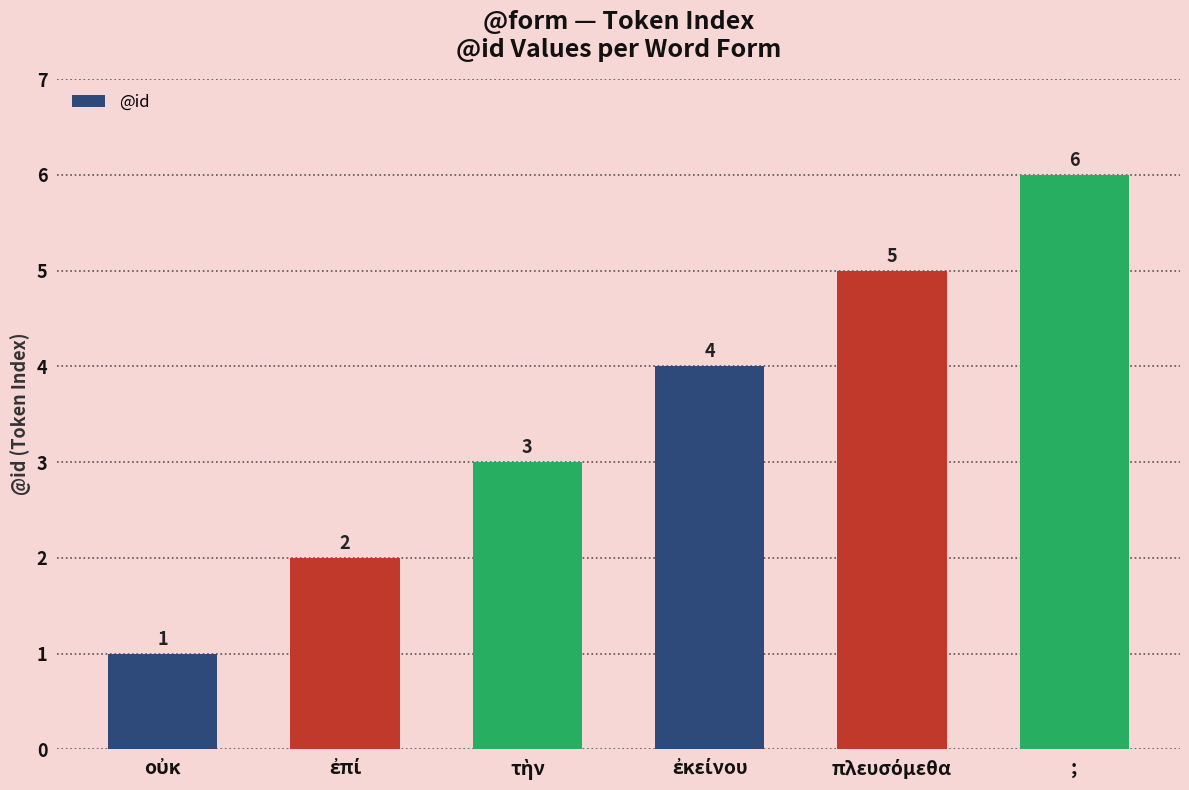

True or false: the data shows 9 at ;.

False